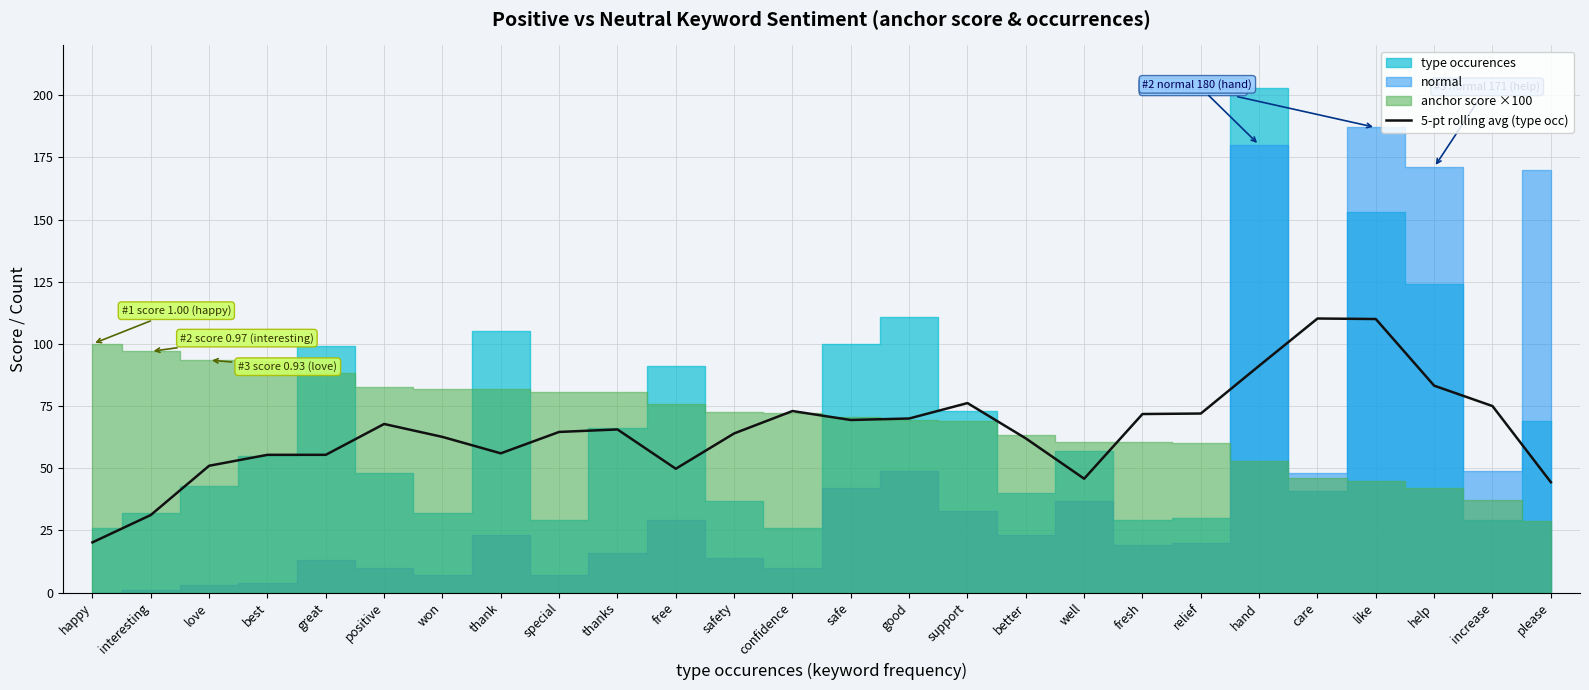

What is the minimum value for 5-pt rolling avg (type occ)?

20.2